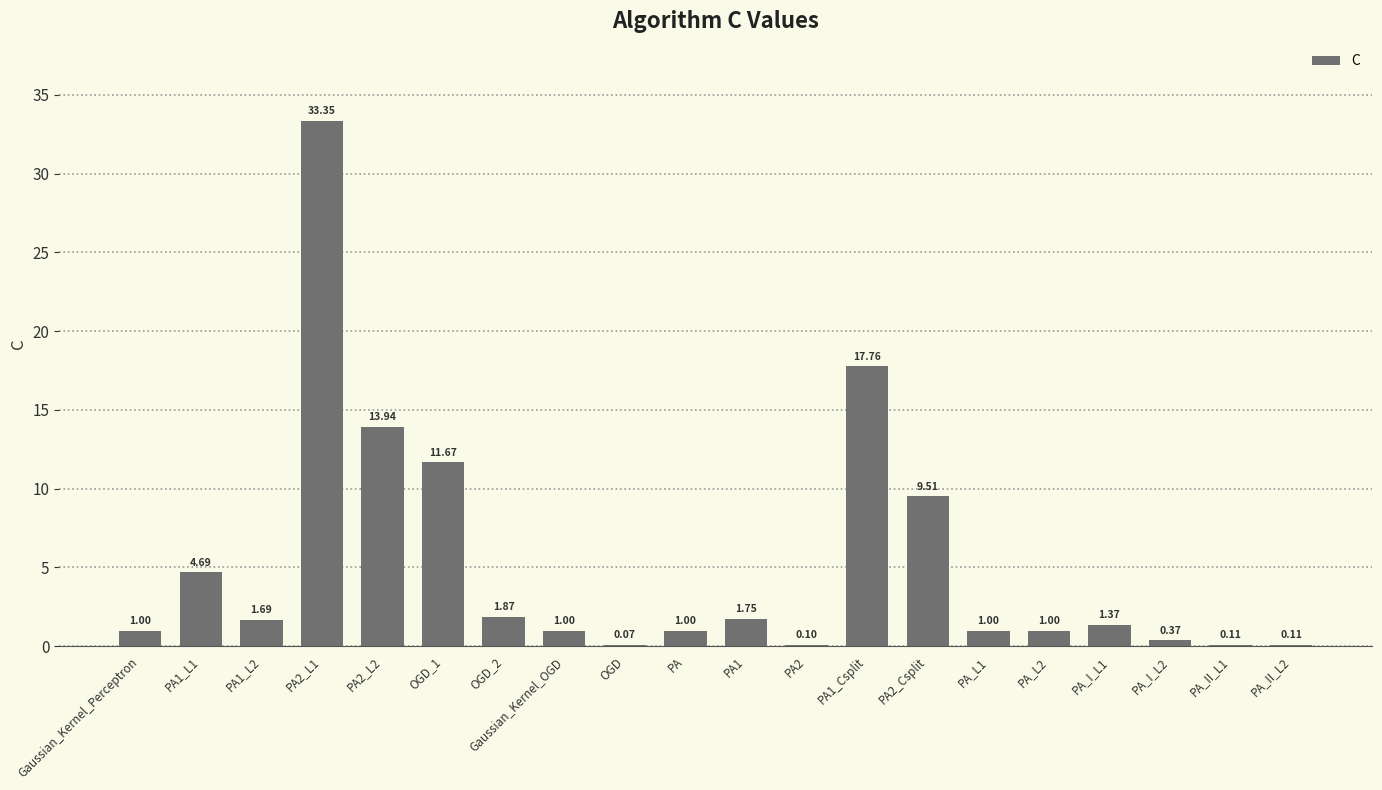

Between PA_L2 and PA1_L1, which is larger?

PA1_L1